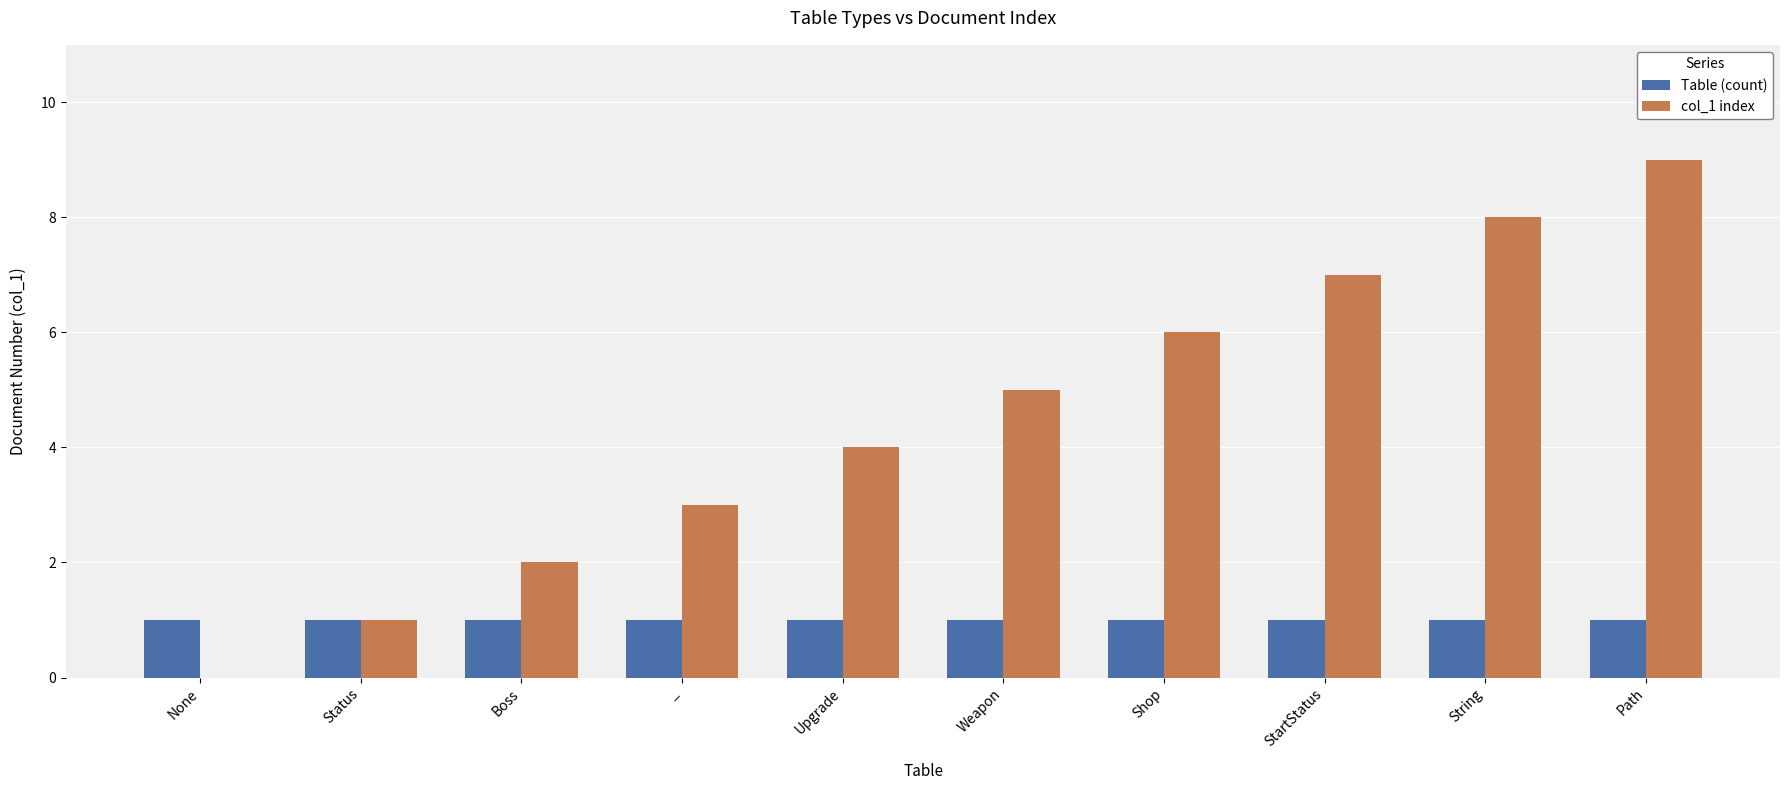

Reading left to right, what are all the values shown in this chart?

Table (count): 1	1	1	1	1	1	1	1	1	1
col_1 index: 0	1	2	3	4	5	6	7	8	9